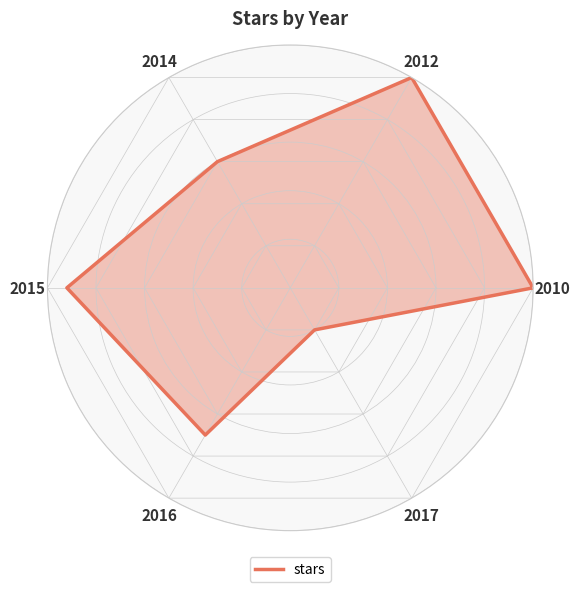

Does the chart display data point markers on the line(s)?

No